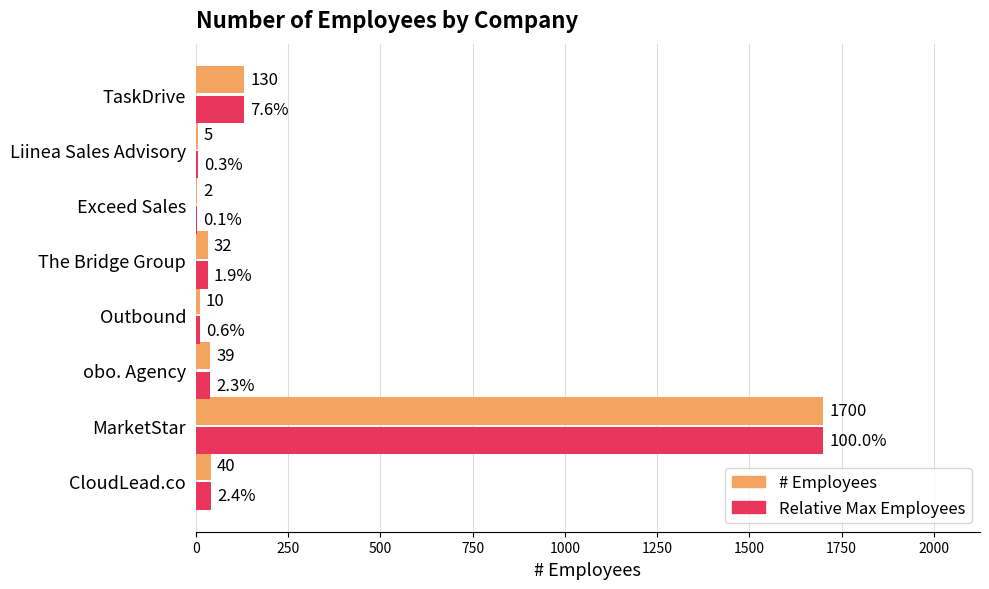

The # Employees series shows 10.0 at Outbound. True or false?

True